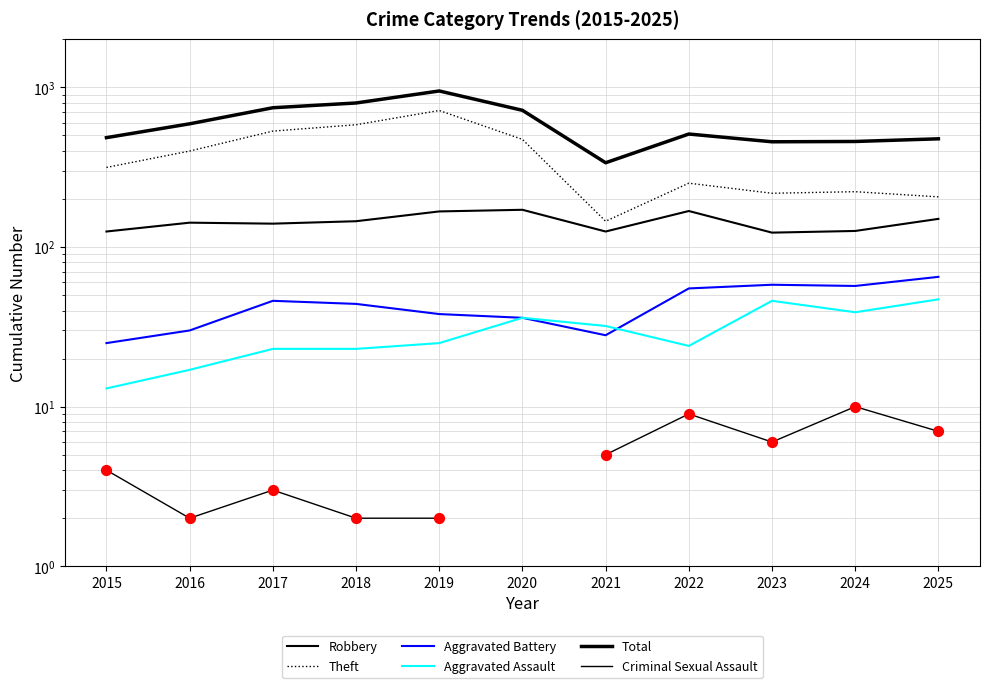

At which category is the sum across all series the highest?

2019